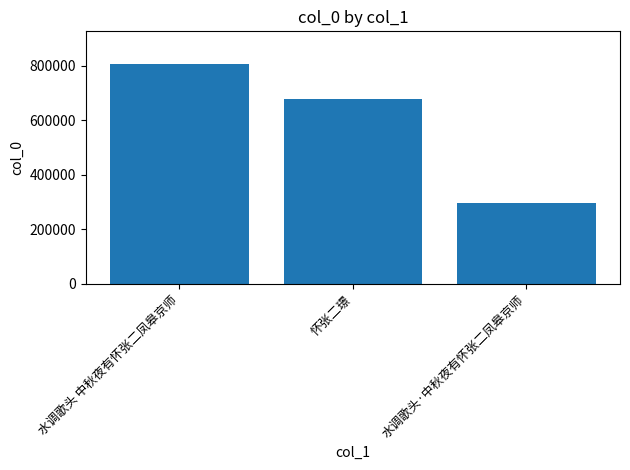

Read the value at 水调歌头·中秋夜有怀张二凤皋京师, to the nearest 50.

298750